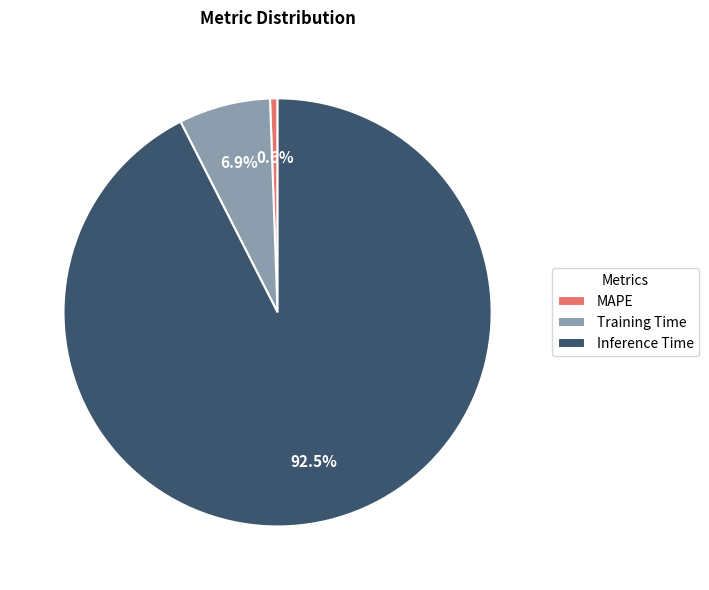

Which category has the smallest portion of the pie?

MAPE